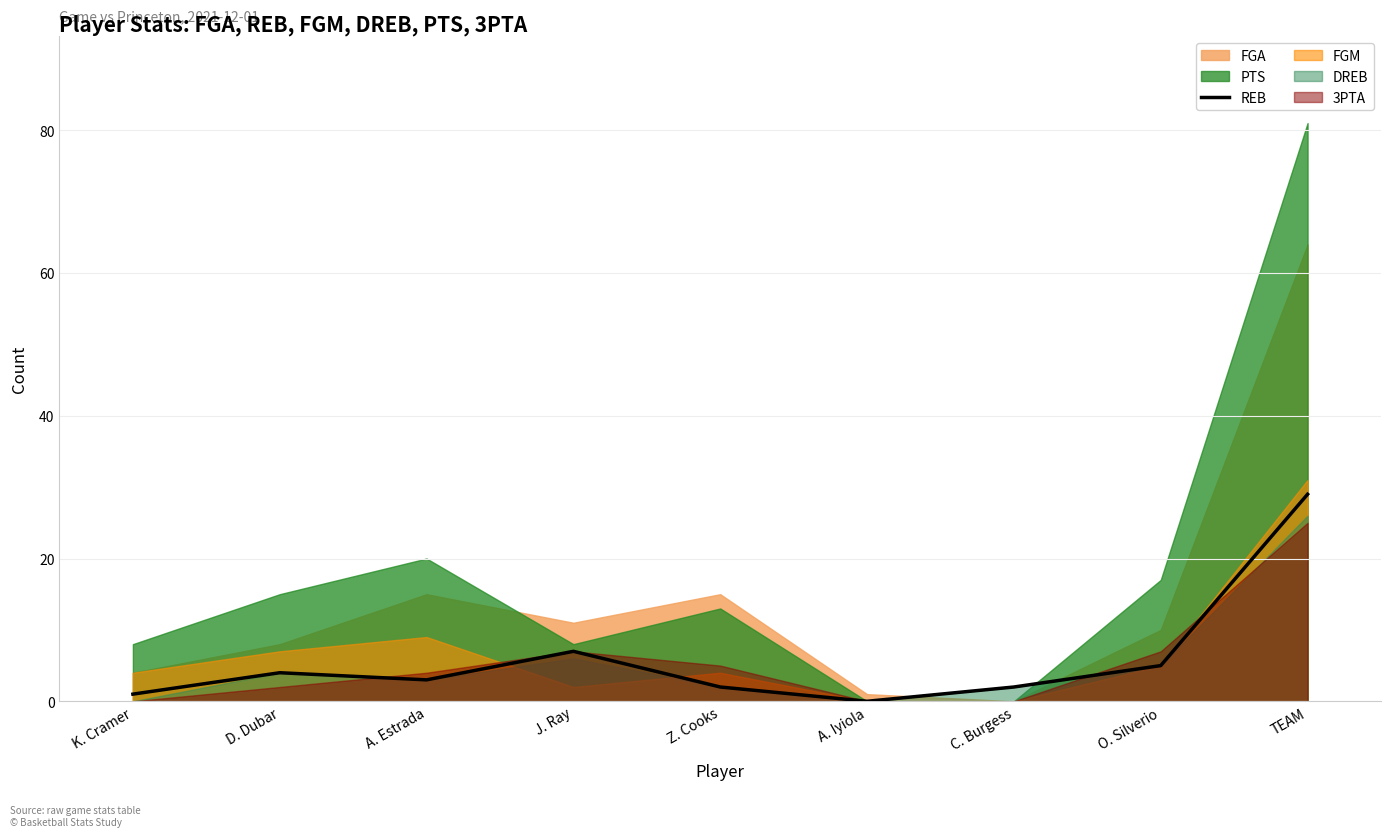

Reading right to left, list all the values displayed in this chart.

TEAM=29	O. Silverio=5	C. Burgess=2	A. Iyiola=0	Z. Cooks=2	J. Ray=7	A. Estrada=3	D. Dubar=4	K. Cramer=1